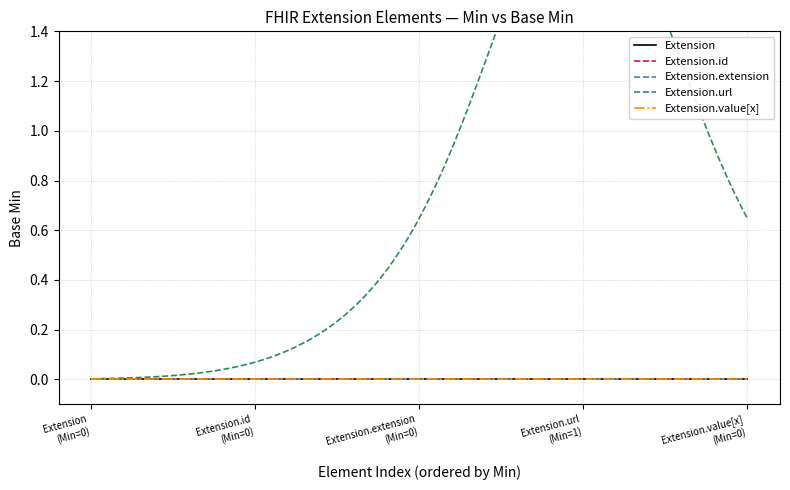

At 0, list the series in order from smallest to largest.

Extension, Extension.id, Extension.extension, Extension.value[x], Extension.url